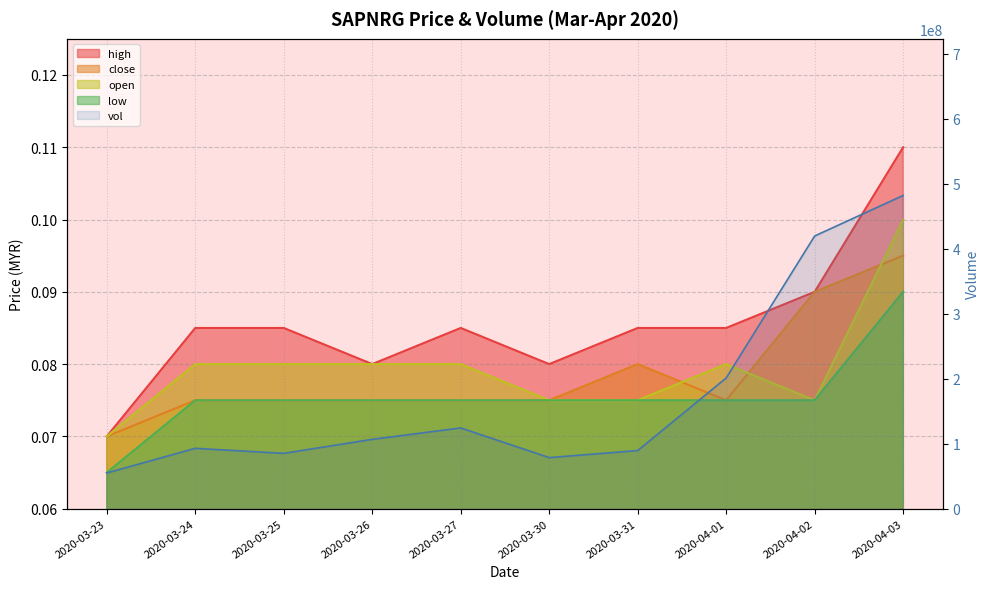

What are all the series names shown in the legend?

vol, high, close, open, low